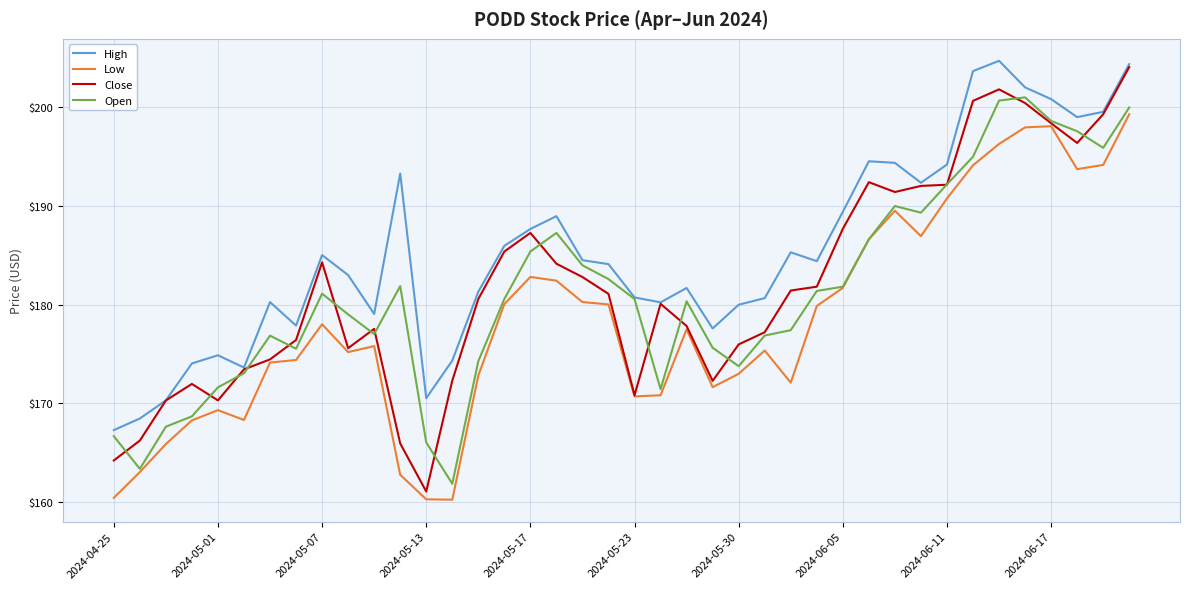

What is the lowest value of the Low series?

160.2